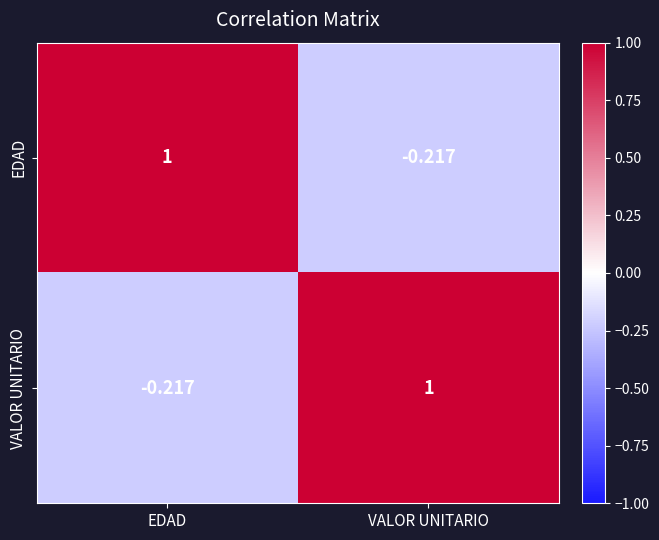

Rank the series at VALOR UNITARIO from highest to lowest value.

VALOR UNITARIO, EDAD